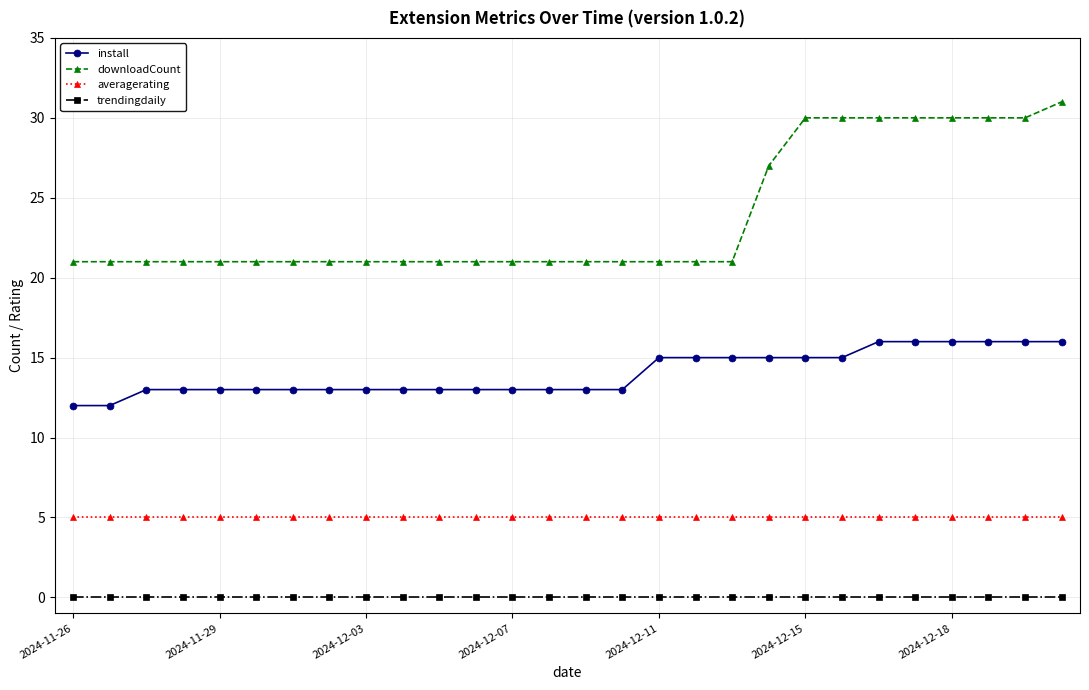

Which series has the widest spread of values?

downloadCount